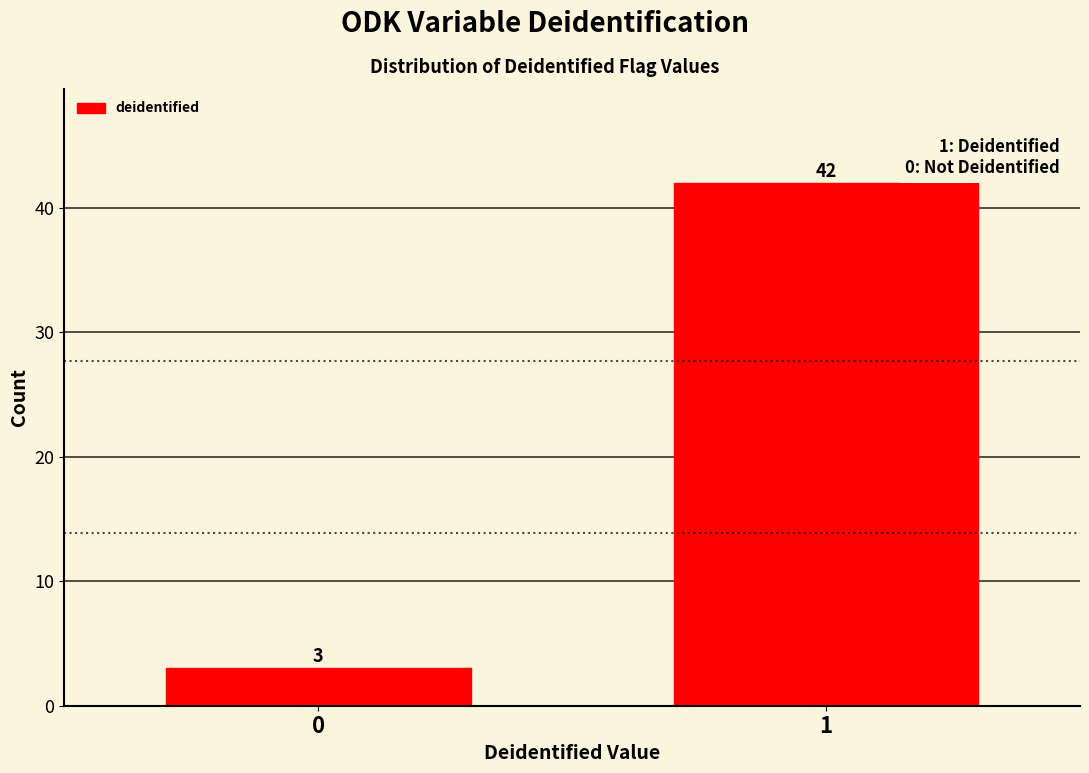

Reading left to right, list all the values displayed in this chart.

3	42